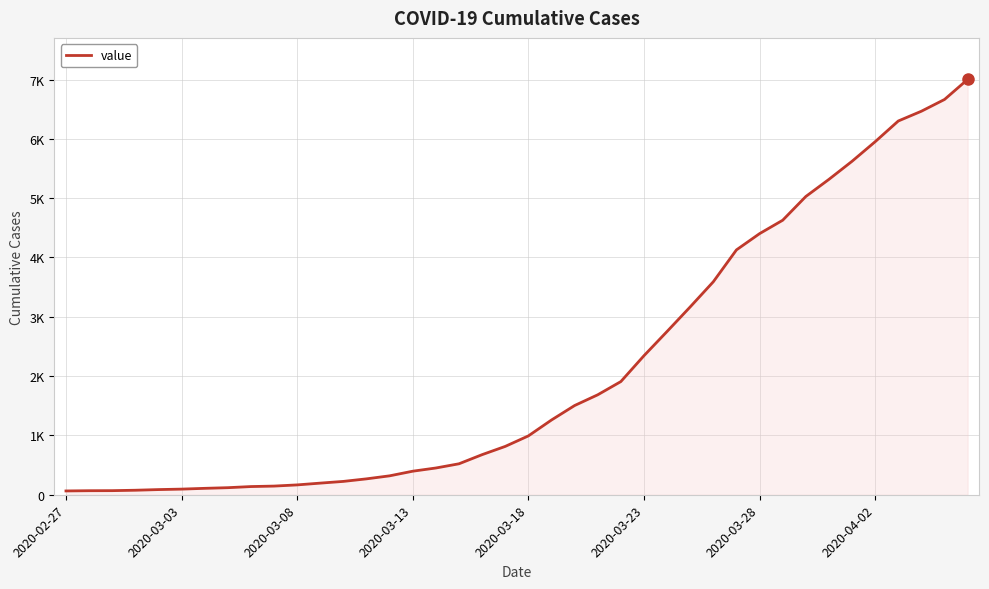

Does the chart display data point markers on the line(s)?

No